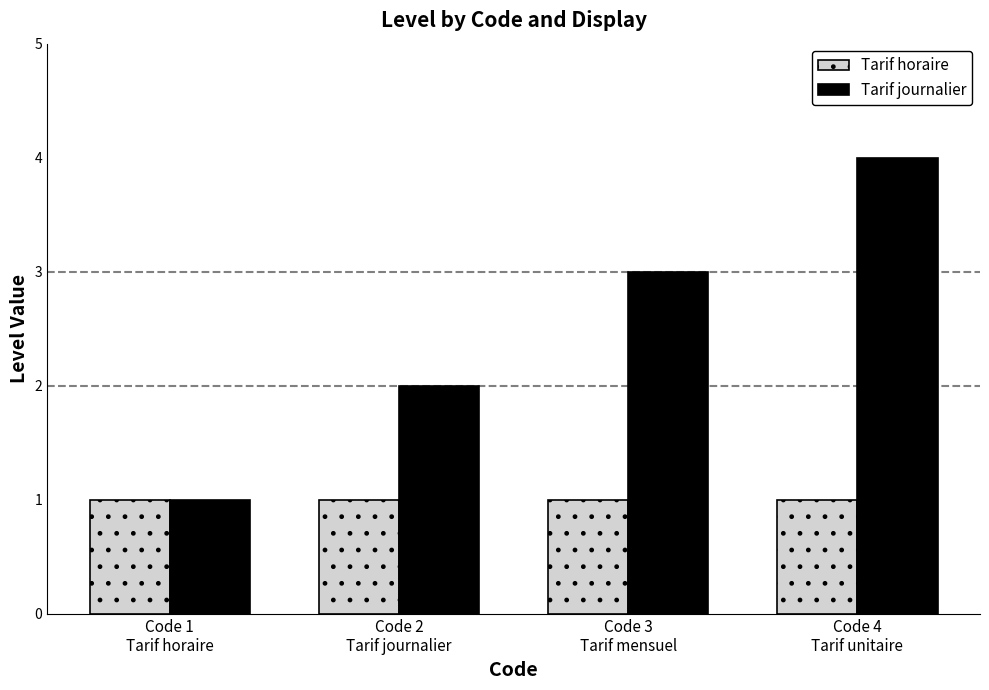

How many groups of bars are there?

4